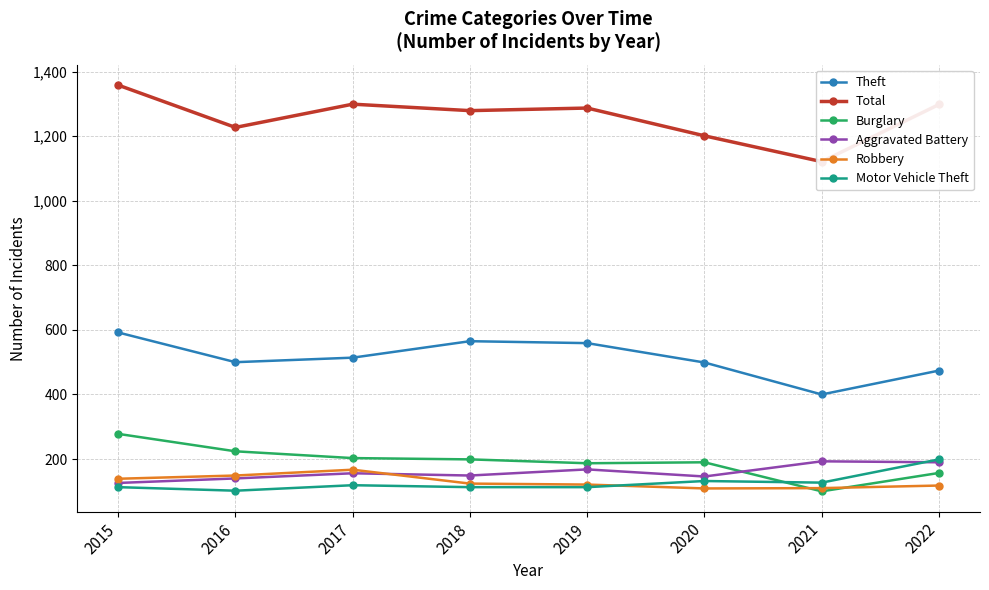

The Burglary series shows 199 at 2018. True or false?

True